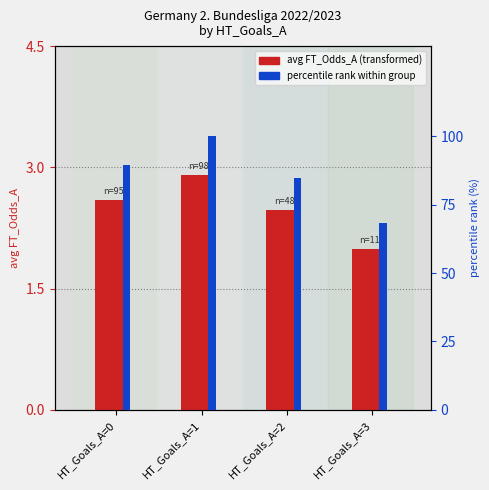

What is the value of the percentile rank within group bar at the 2nd from the left?

100.0